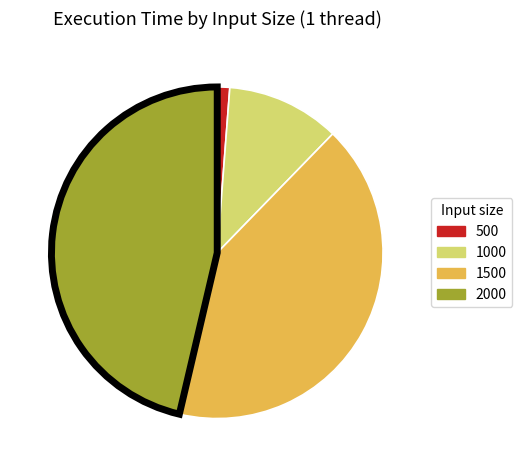

What is the smallest slice in the pie chart?

500